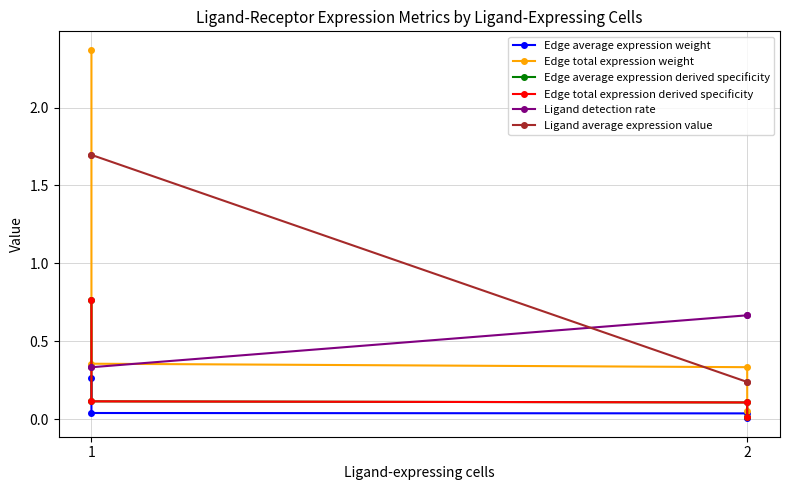

What is the highest value of the Edge total expression derived specificity series?

0.8